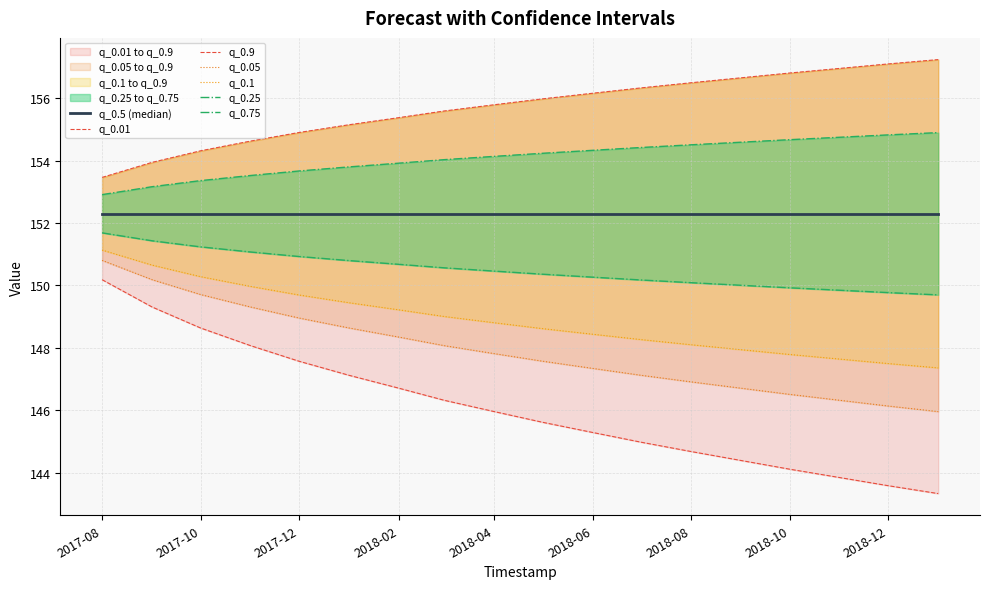

True or false: q_0.25 and q_0.75 intersect in this chart.

False